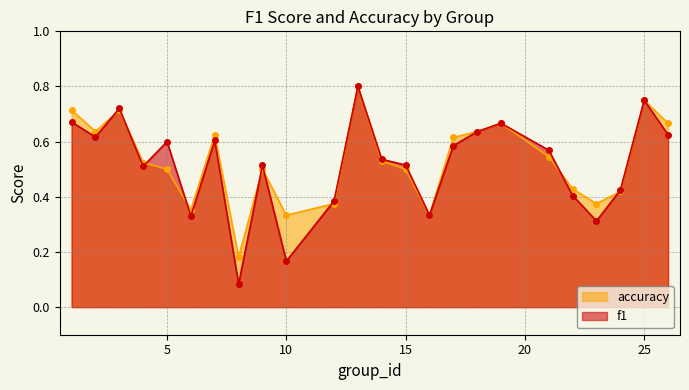

At how many categories does at least one series exceed 0?

24